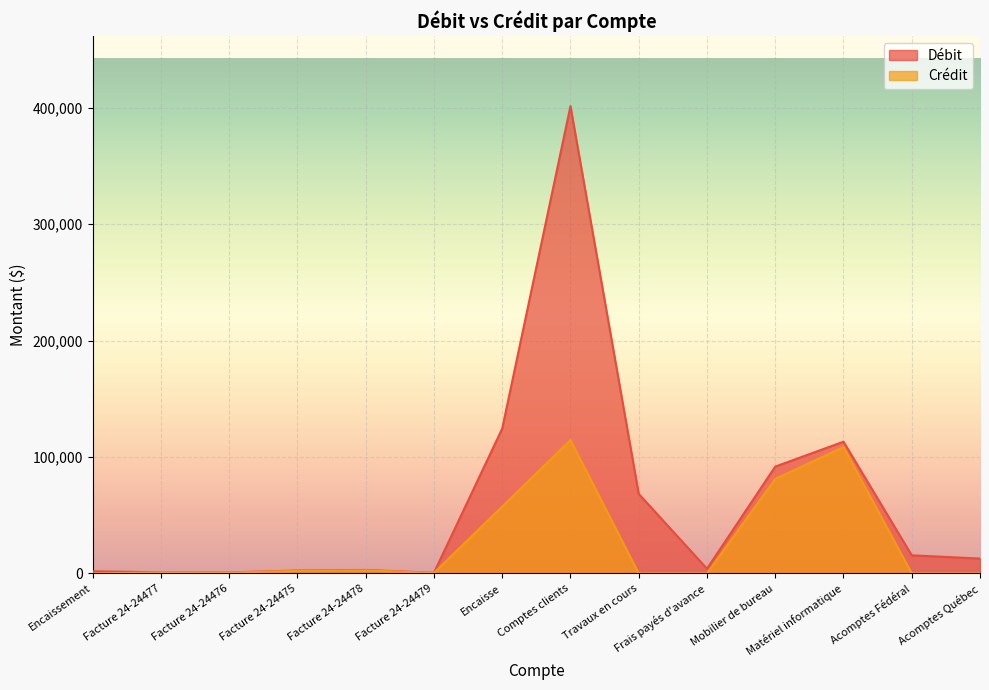

Reading left to right, what are all the values shown in this chart?

Débit: 1810.9	999.1	862.3	2493.5	2989.3	563.4	124365.8	401271.0	68313.0	4063.0	91727.7	113106.3	15567.0	12776.0
Crédit: 0.0	869.0	750.0	2168.8	2600.0	490.0	57401.5	114514.8	0.0	0.0	81101.2	108457.9	0.0	0.0